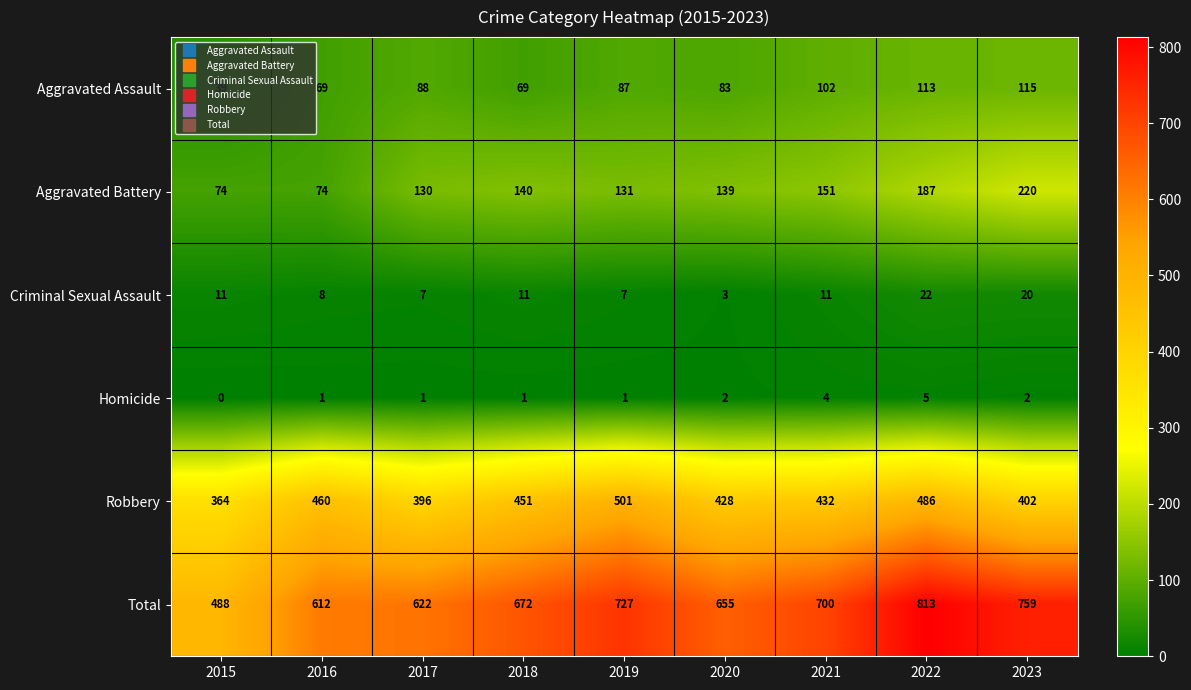

How many data points does each series have?

9